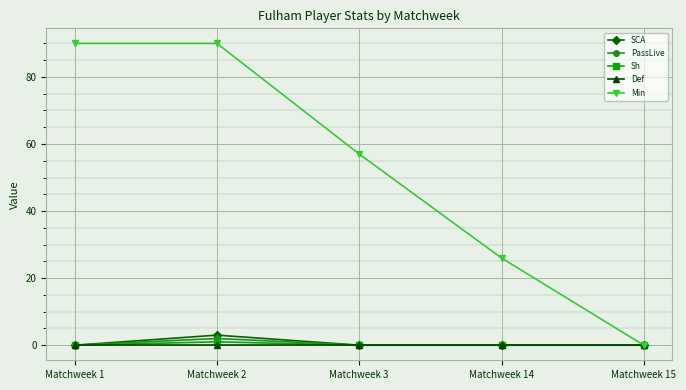

Is it true that PassLive equals 2 at Matchweek 2?

True